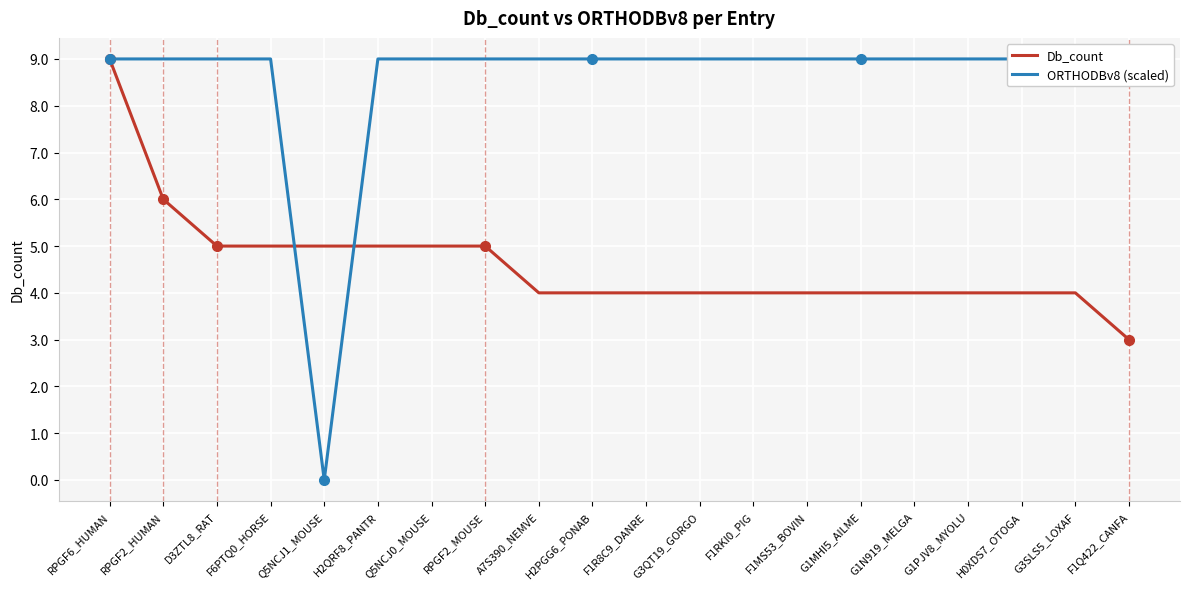

At which label does Db_count reach its minimum?

F1Q422_CANFA